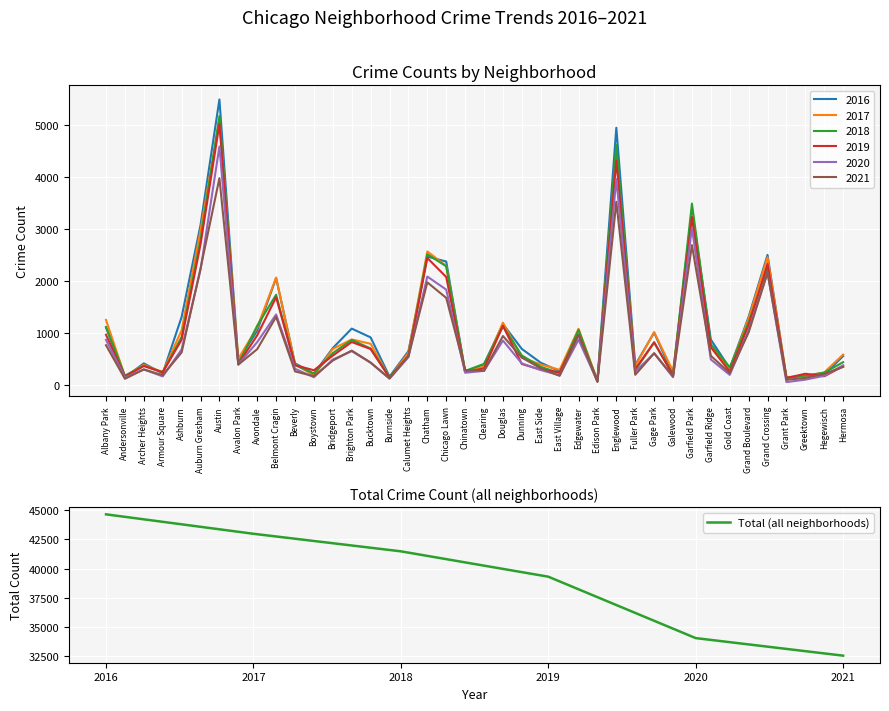

Is it true that Total (all neighborhoods) equals 52153 at 2020?

False